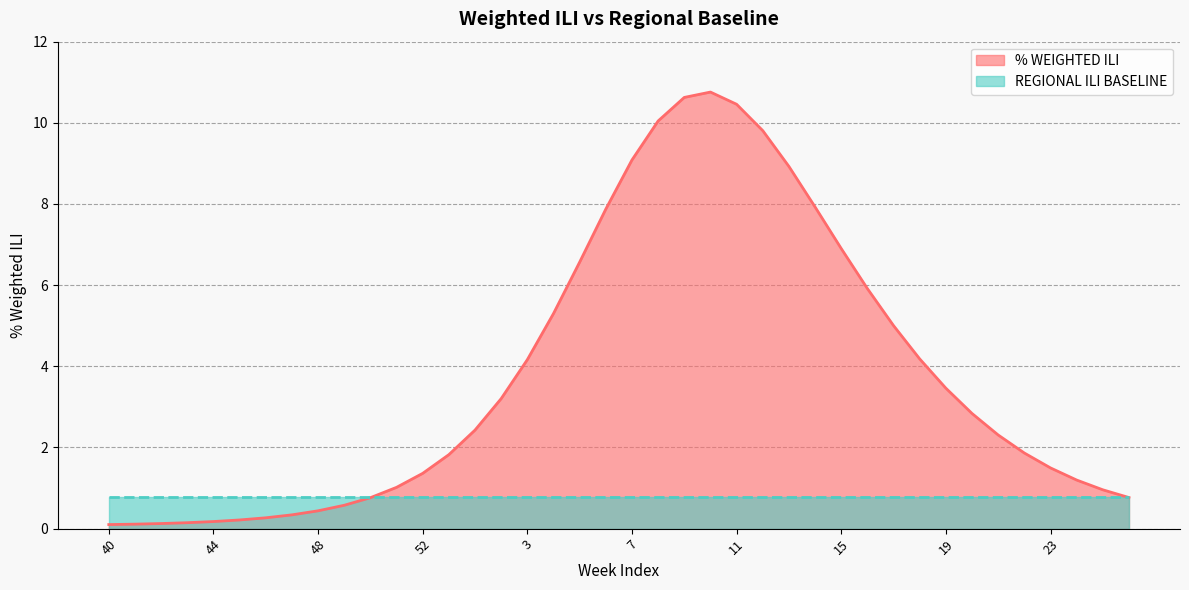

True or false: there are more than 2 points higher than both neighbors.

False